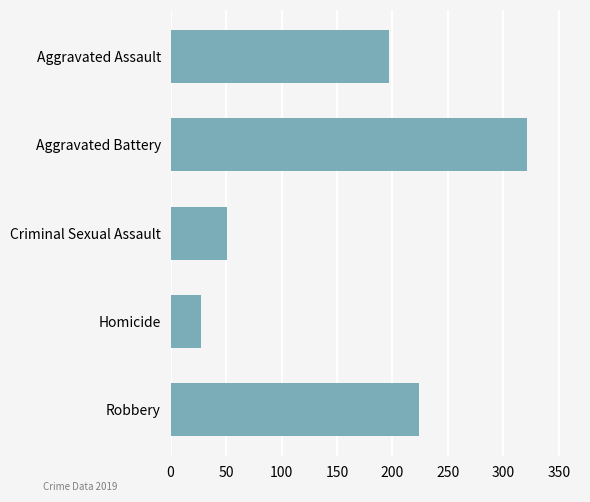

What is the sum of all values?

820